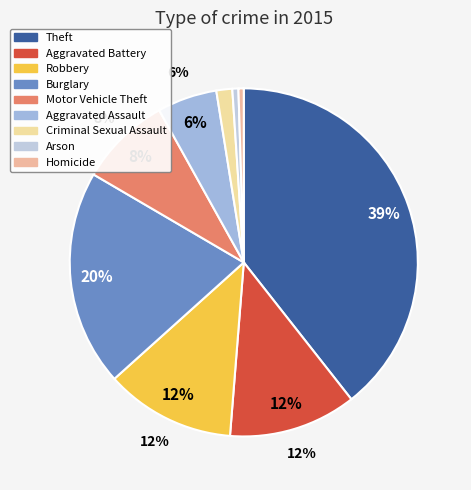

Does Aggravated Battery account for over 50% of the chart?

No